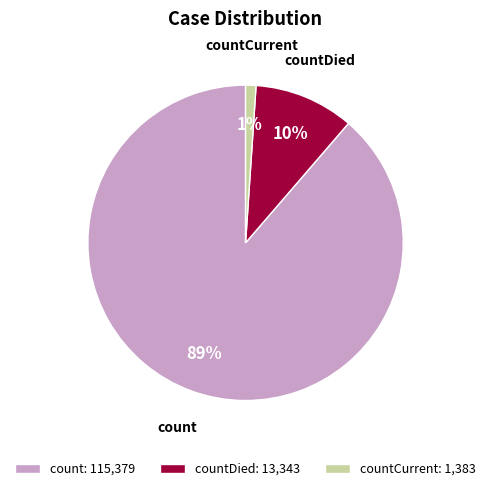

To the nearest percent, what is the difference between the countCurrent and countDied slice percentages?

9%